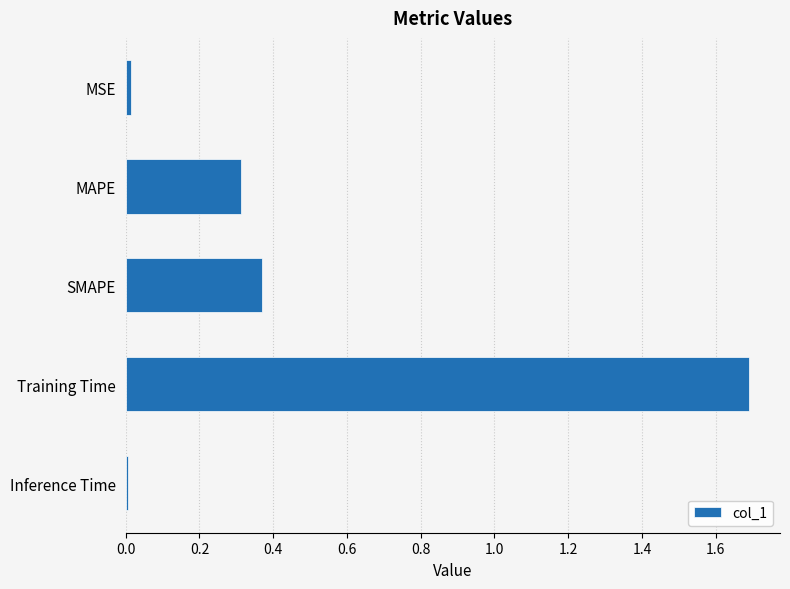

Which category has the highest value across all series?

Training Time